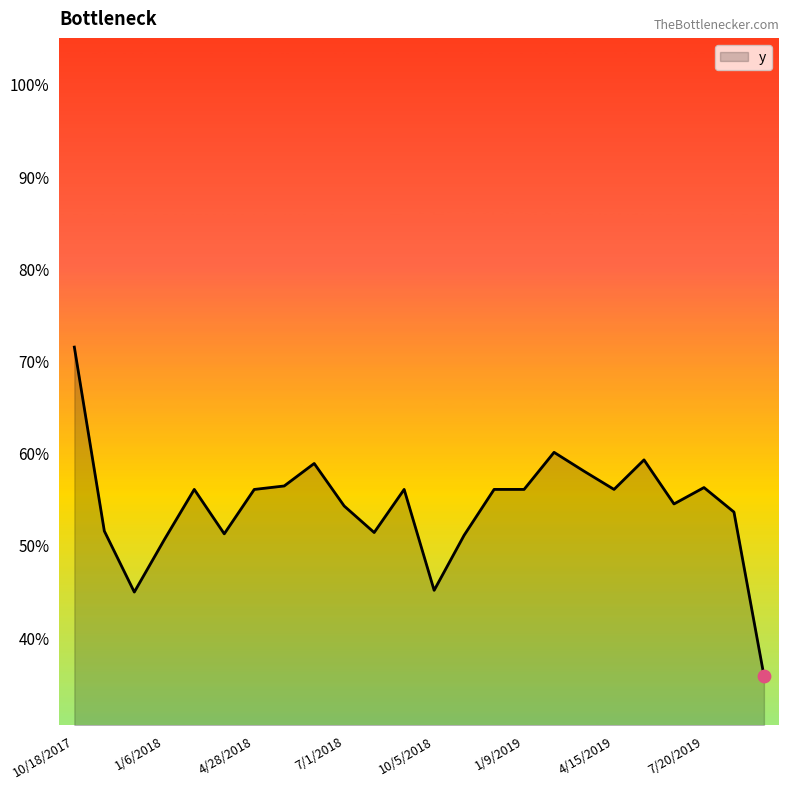

Is this an area chart (filled region under the line)?

Yes